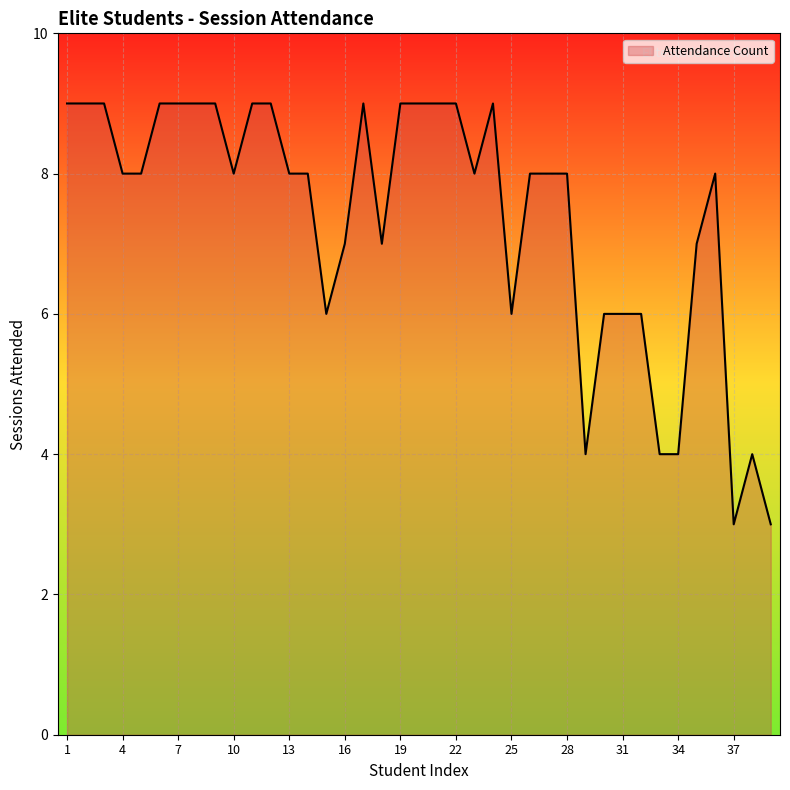

What is the difference between the maximum and minimum values?

6